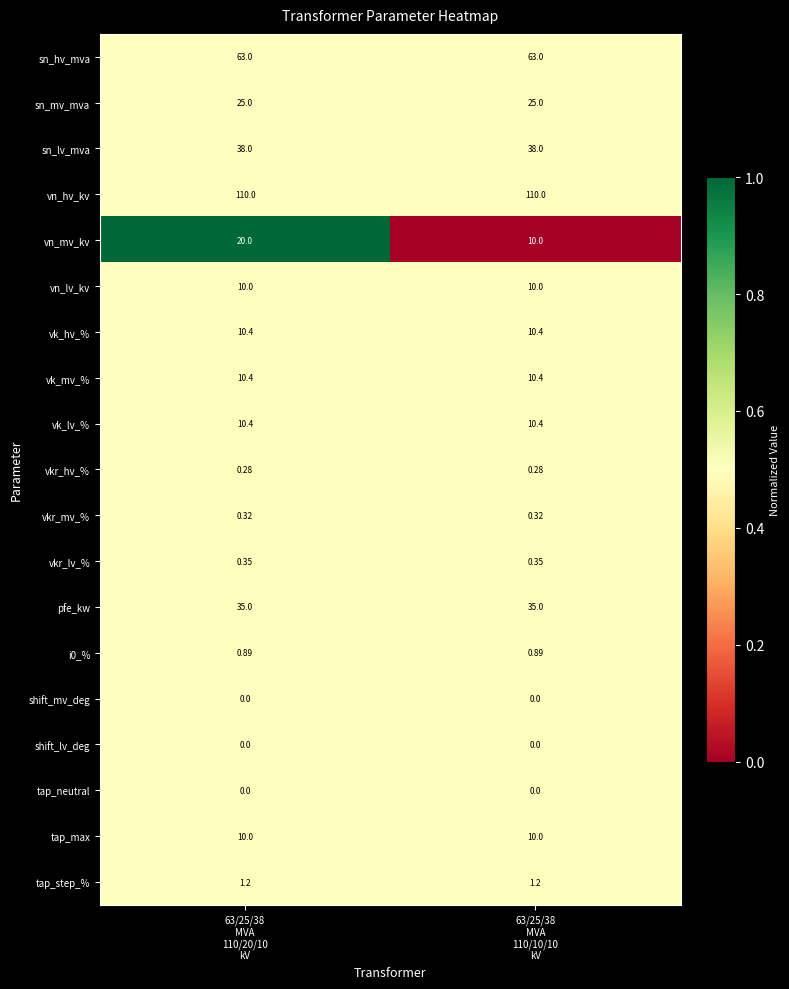

Which series has the largest total across all categories?

vn_hv_kv